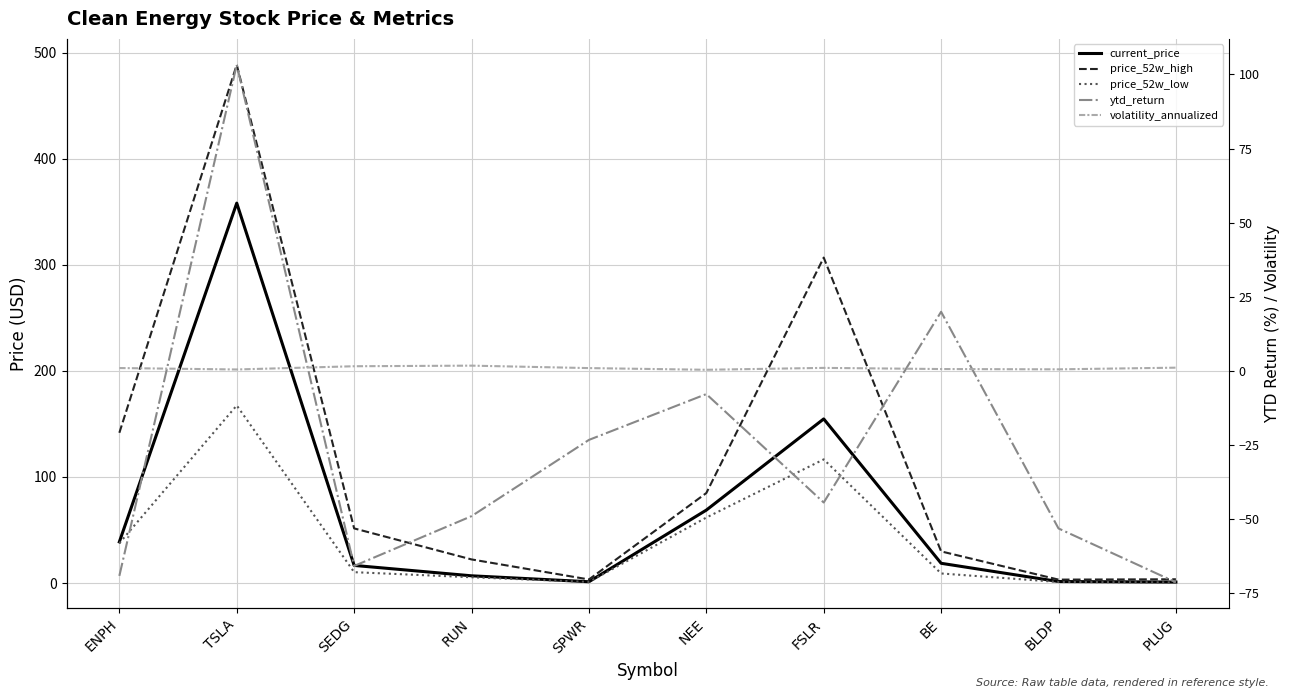

What is the minimum value for current_price?

0.9